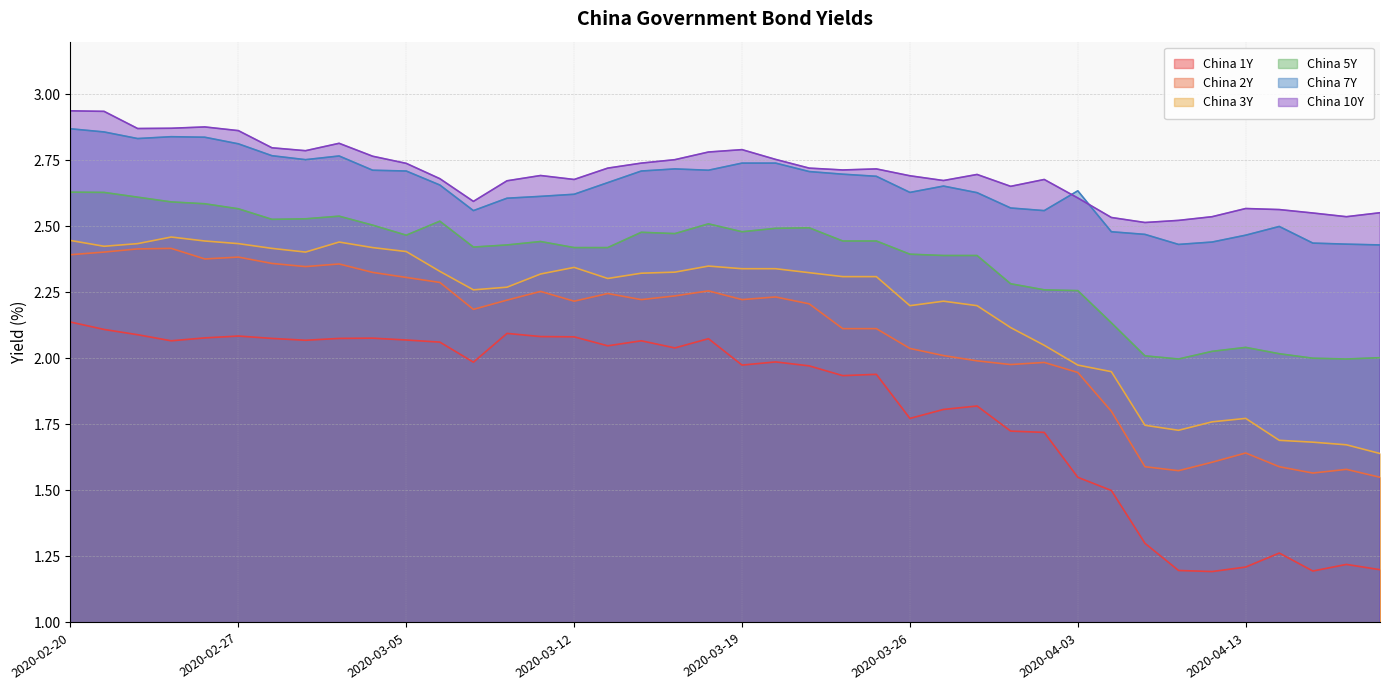

What is the approximate value of China 10Y at 2020-04-15?

2.6